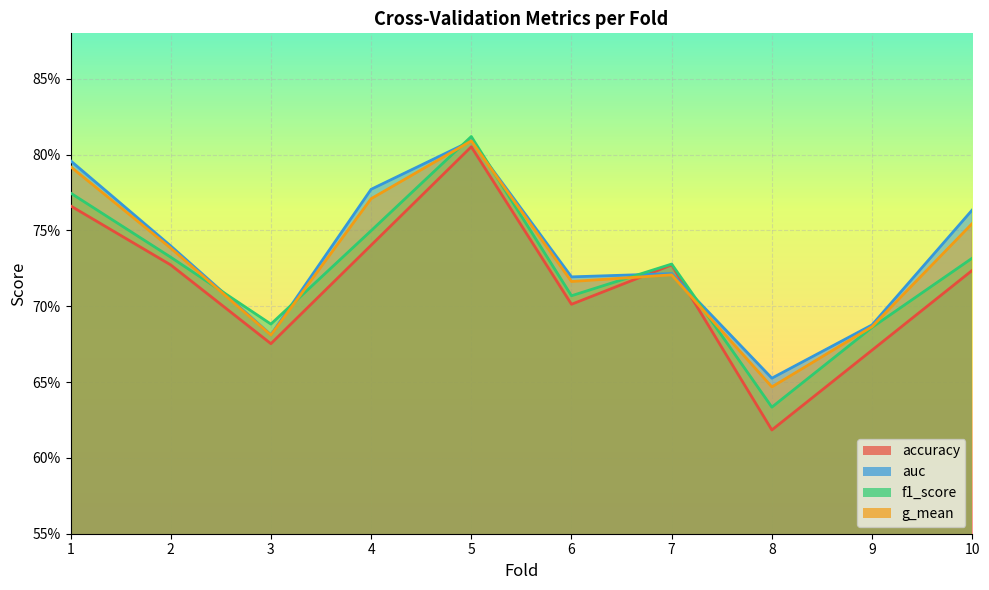

Which series has the widest spread of values?

accuracy